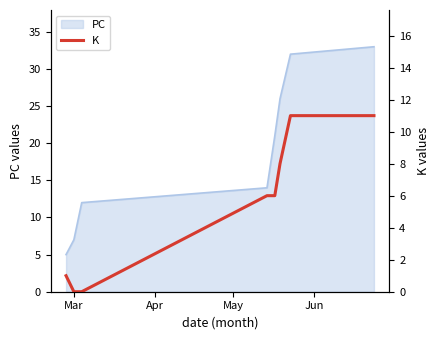

What is the minimum value for PC?

5